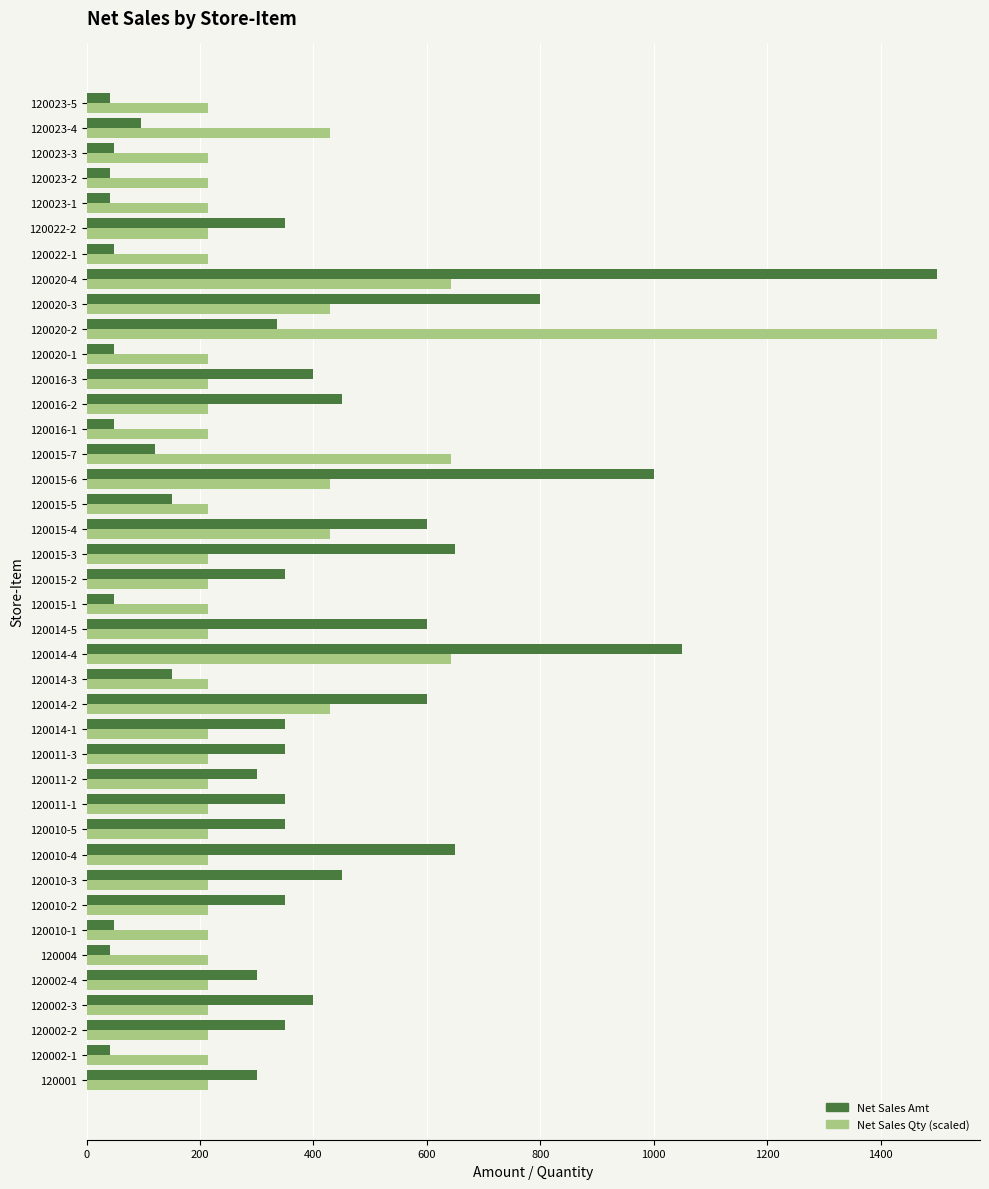

At which category is the sum across all series the highest?

120020-4